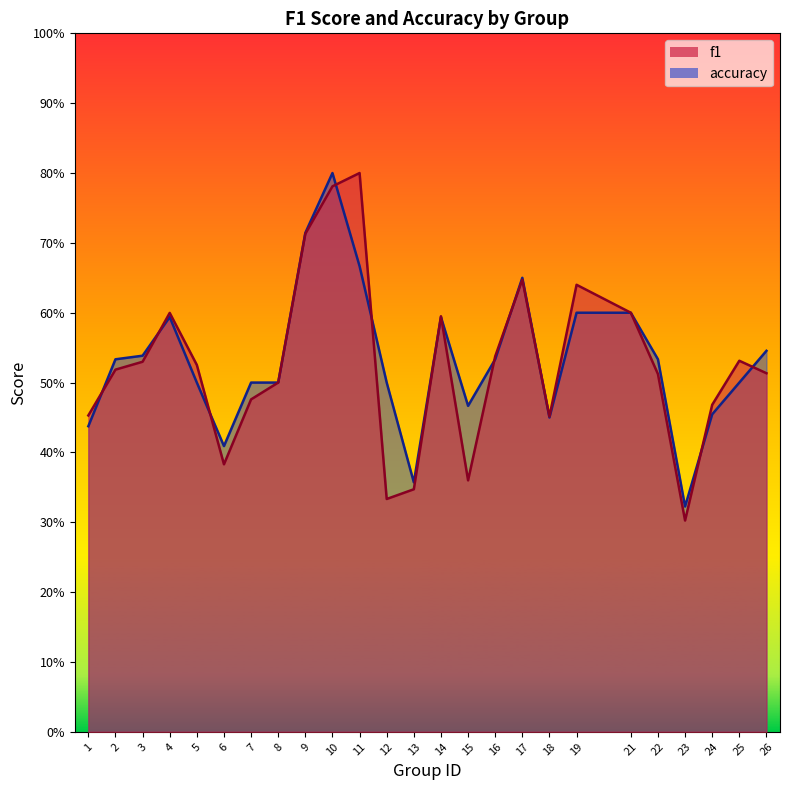

At which label is f1 closest to 0?

23